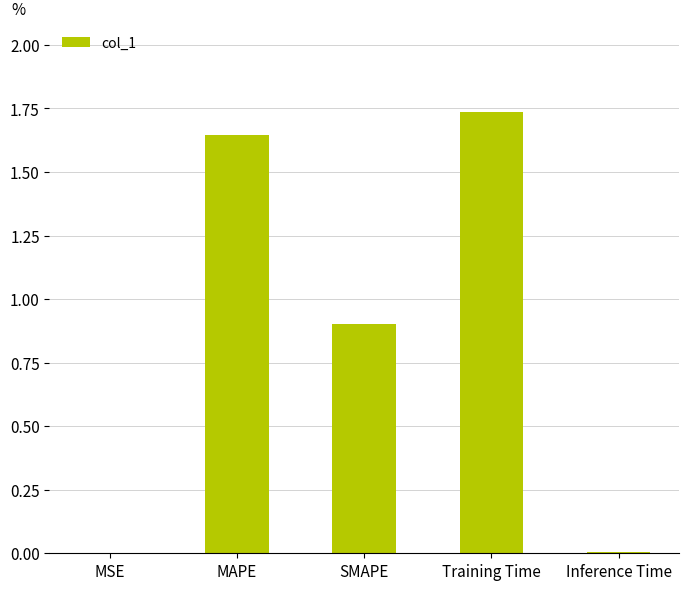

Is it true that the value at Training Time is 0.4?

False